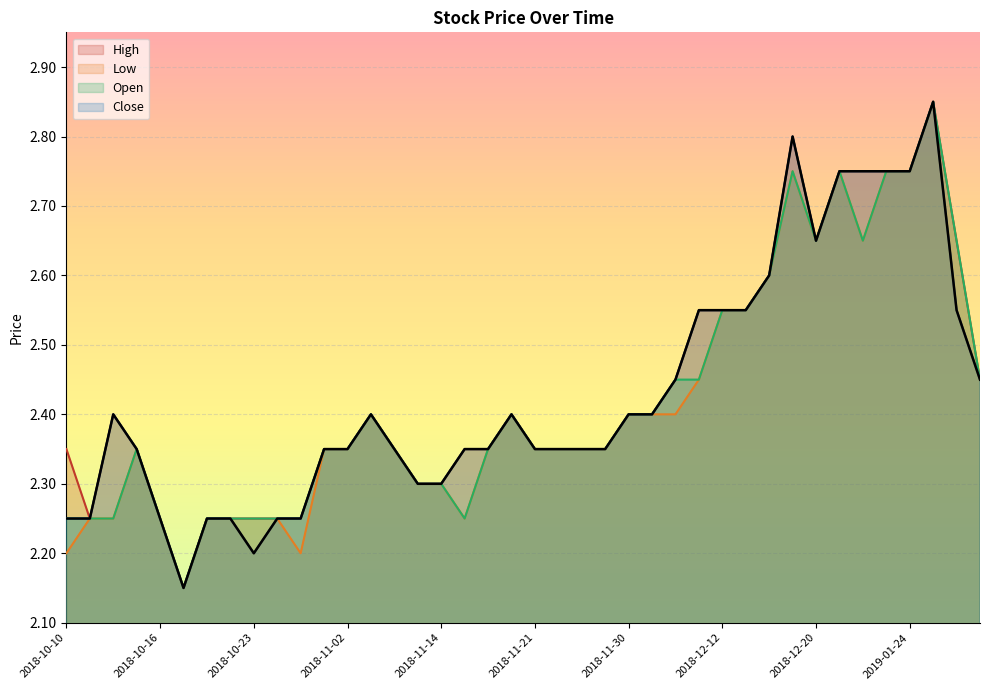

Rank the categories by Open value from highest to lowest.

2019-01-25, 2018-12-19, 2018-12-28, 2019-01-07, 2019-01-24, 2018-12-20, 2019-01-02, 2019-02-01, 2018-12-18, 2018-12-12, 2018-12-14, 2018-12-07, 2018-12-11, 2019-02-04, 2018-11-07, 2018-11-19, 2018-11-30, 2018-12-05, 2018-10-15, 2018-10-29, 2018-11-02, 2018-11-12, 2018-11-16, 2018-11-21, 2018-11-22, 2018-11-28, 2018-11-29, 2018-11-13, 2018-11-14, 2018-10-10, 2018-10-11, 2018-10-12, 2018-10-16, 2018-10-19, 2018-10-22, 2018-10-23, 2018-10-24, 2018-10-26, 2018-11-15, 2018-10-17